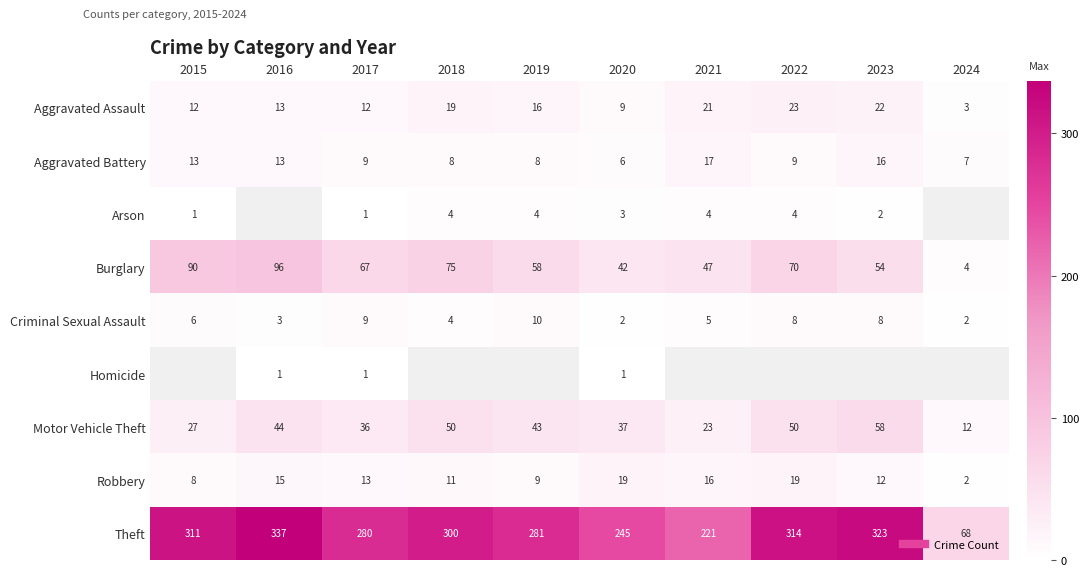

What is the average value of the Criminal Sexual Assault series?

5.7